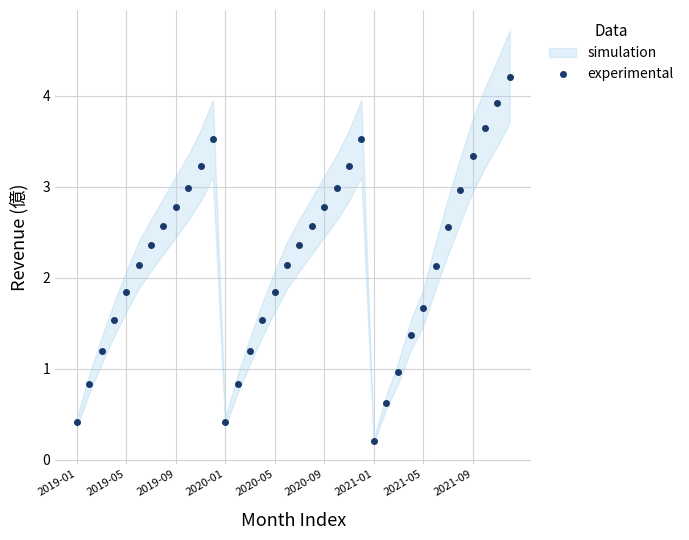

Where is the first local minimum for experimental?

2020-01